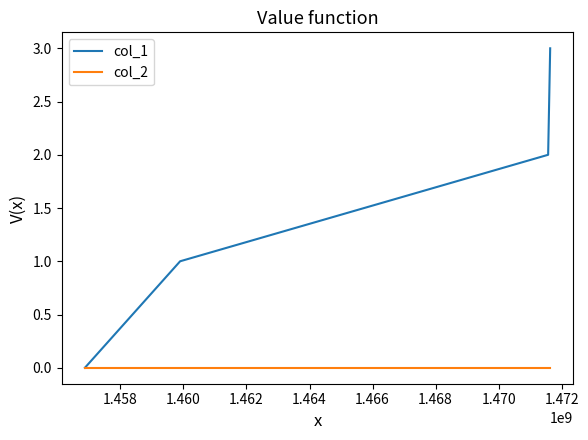

What is the greatest value displayed?

3